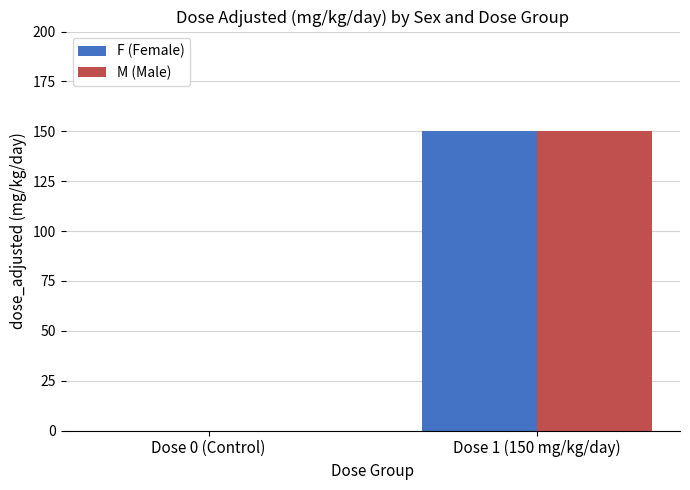

At which category is the sum across all series the highest?

Dose 1 (150 mg/kg/day)